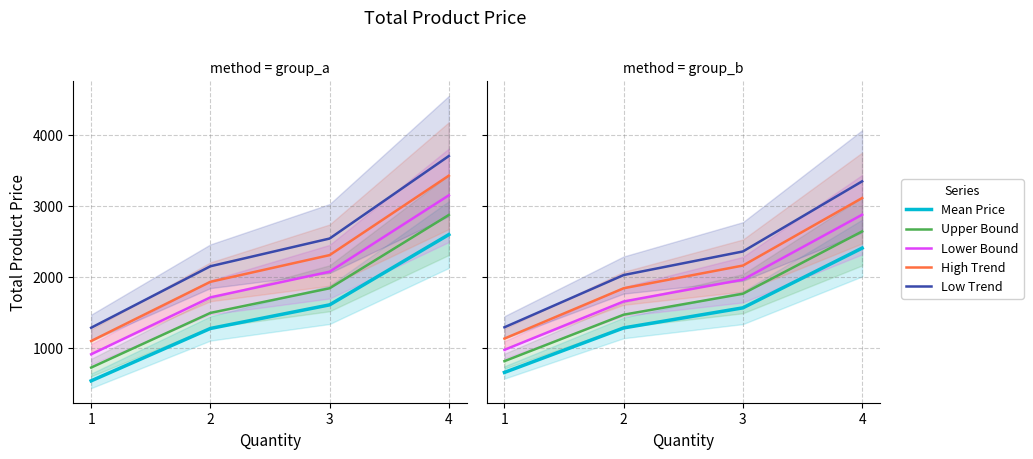

Which series has the largest range (max minus min)?

Low Trend